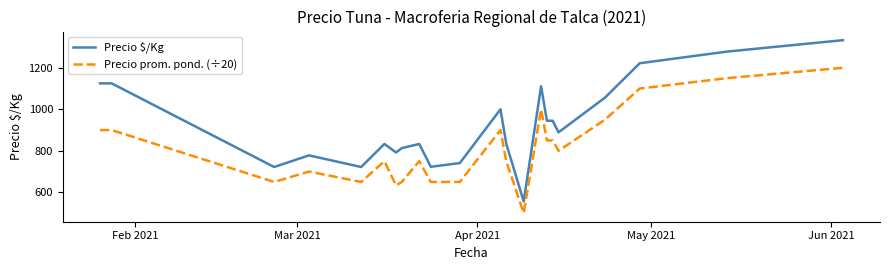

At how many categories does at least one series exceed 693?

21